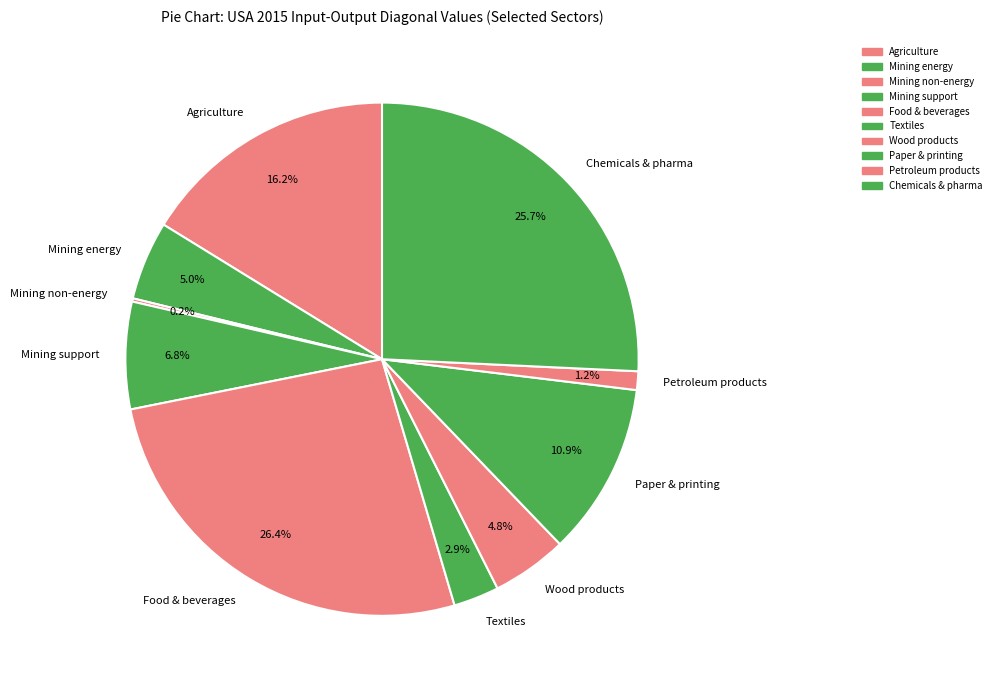

Does any single category account for the majority?

No